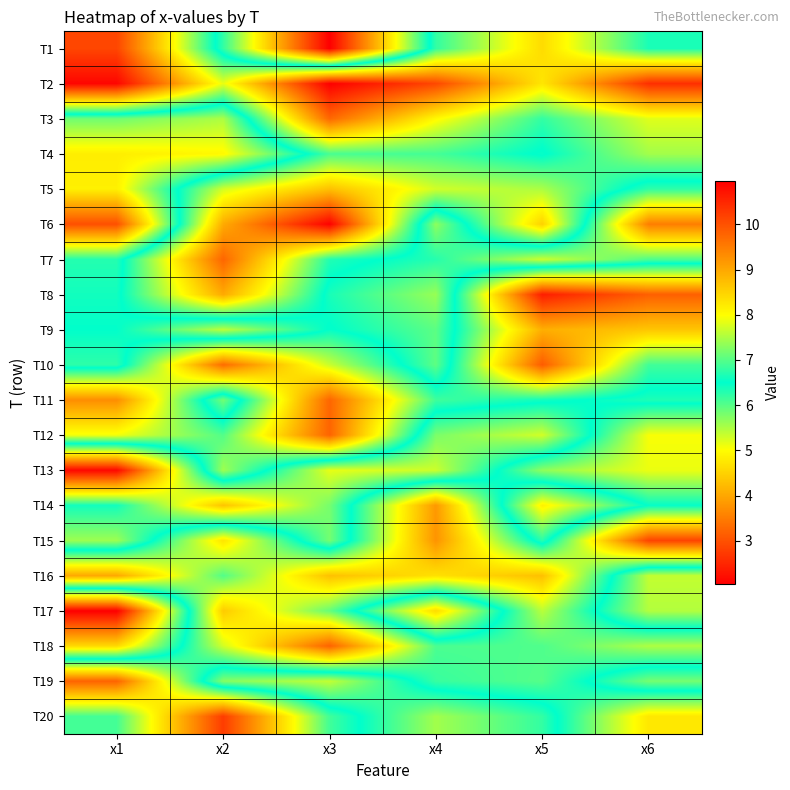

Reading left to right, what are all the values shown in this chart?

T1: x1=2.9	x2=6.8	x3=11.0	x4=6.2	x5=4.6	x6=6.4
T2: x1=2.1	x2=5.1	x3=2.0	x4=2.9	x5=4.7	x6=2.6
T3: x1=7.1	x2=7.5	x3=3.3	x4=5.0	x5=6.2	x6=5.2
T4: x1=8.2	x2=8.0	x3=6.1	x4=6.1	x5=6.5	x6=5.6
T5: x1=8.2	x2=5.3	x3=4.3	x4=5.3	x5=5.5	x6=6.8
T6: x1=10.0	x2=4.0	x3=2.1	x4=7.3	x5=4.5	x6=9.5
T7: x1=6.7	x2=3.2	x3=6.3	x4=6.7	x5=7.7	x6=7.0
T8: x1=6.6	x2=4.0	x3=6.6	x4=7.4	x5=2.4	x6=3.2
T9: x1=6.5	x2=7.6	x3=6.5	x4=7.0	x5=4.1	x6=4.4
T10: x1=6.8	x2=3.3	x3=5.3	x4=7.0	x5=3.1	x6=6.1
T11: x1=3.7	x2=7.2	x3=3.2	x4=6.1	x5=6.4	x6=6.7
T12: x1=5.1	x2=6.0	x3=3.2	x4=7.2	x5=7.7	x6=5.1
T13: x1=10.9	x2=5.6	x3=7.8	x4=7.7	x5=5.7	x6=5.1
T14: x1=6.6	x2=8.7	x3=7.2	x4=3.8	x5=8.1	x6=6.5
T15: x1=7.4	x2=4.7	x3=7.2	x4=3.8	x5=6.7	x6=2.8
T16: x1=4.0	x2=6.0	x3=4.3	x4=4.7	x5=4.3	x6=7.6
T17: x1=11.0	x2=4.4	x3=5.9	x4=8.4	x5=5.4	x6=7.5
T18: x1=8.4	x2=5.3	x3=3.2	x4=6.1	x5=6.0	x6=5.5
T19: x1=3.2	x2=7.3	x3=7.6	x4=6.2	x5=6.0	x6=7.2
T20: x1=6.1	x2=2.8	x3=6.1	x4=7.4	x5=6.8	x6=4.7